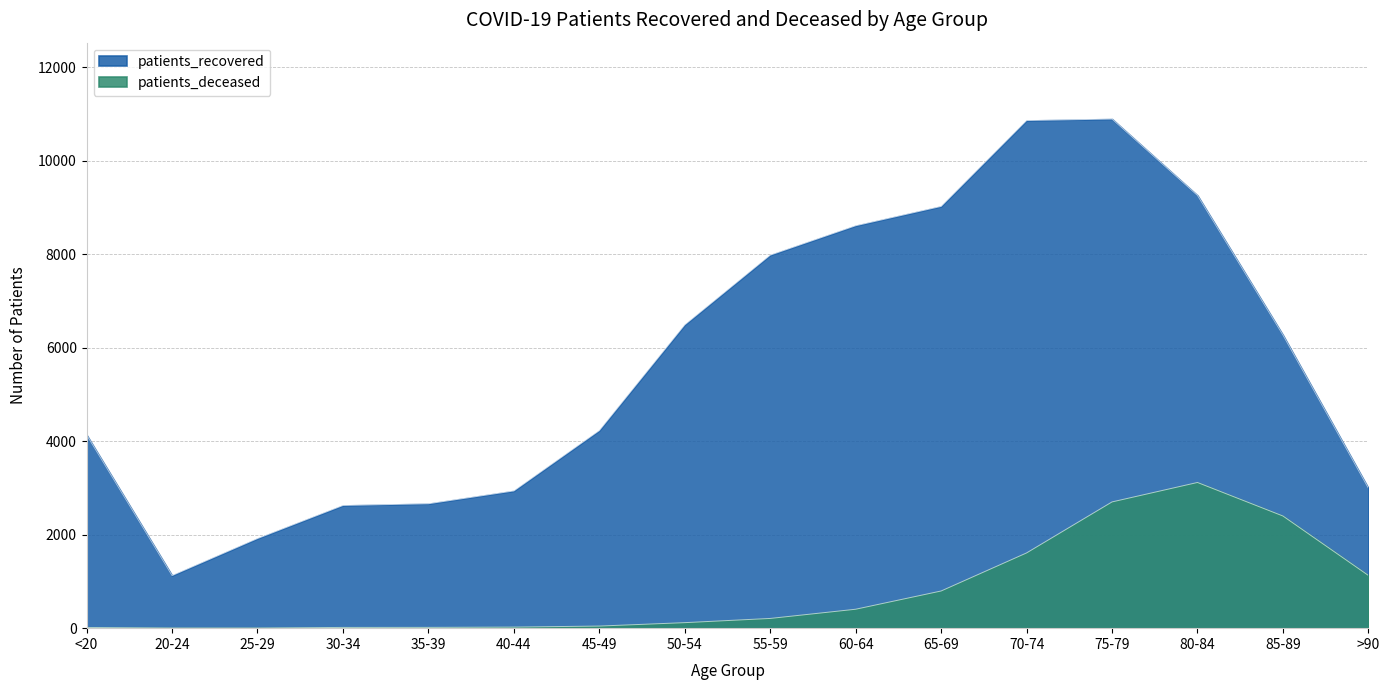

Is it true that patients_deceased equals 118 at 50-54?

True